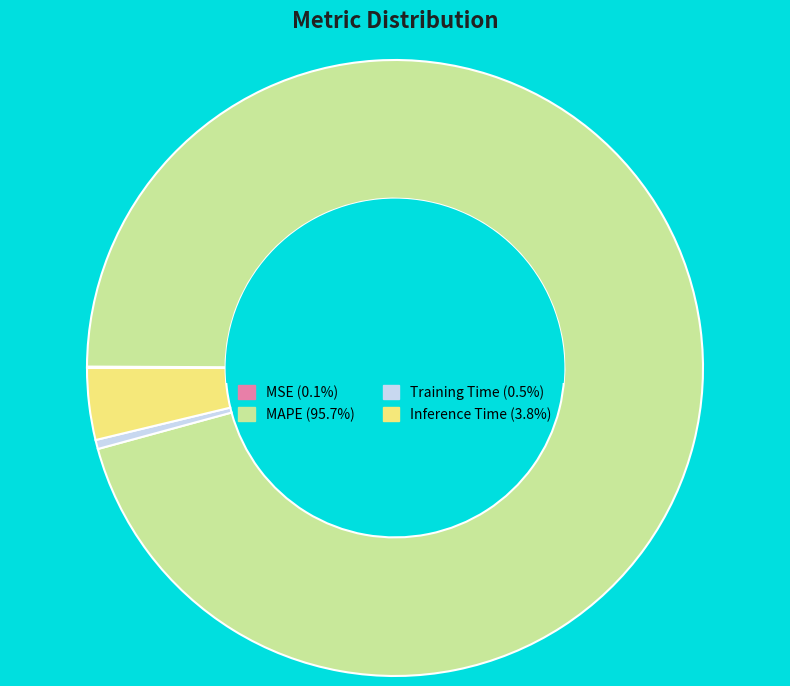

Does MAPE (95.7%) represent more than half of the total?

Yes